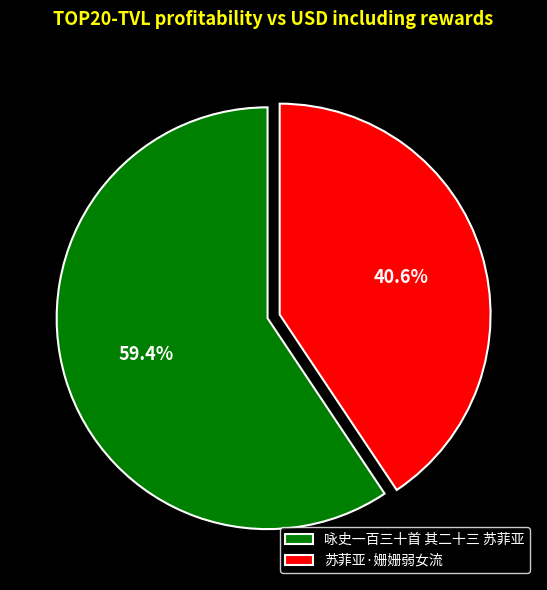

How many segments does this pie chart have?

2